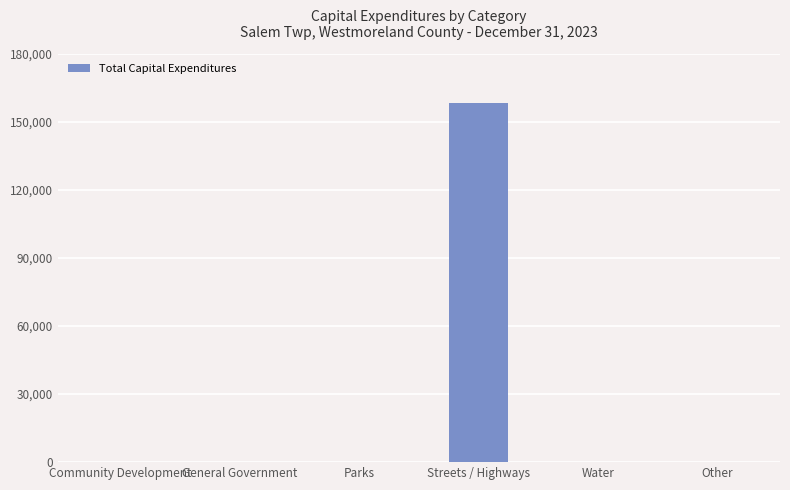

The value at Streets / Highways is 52909. True or false?

False